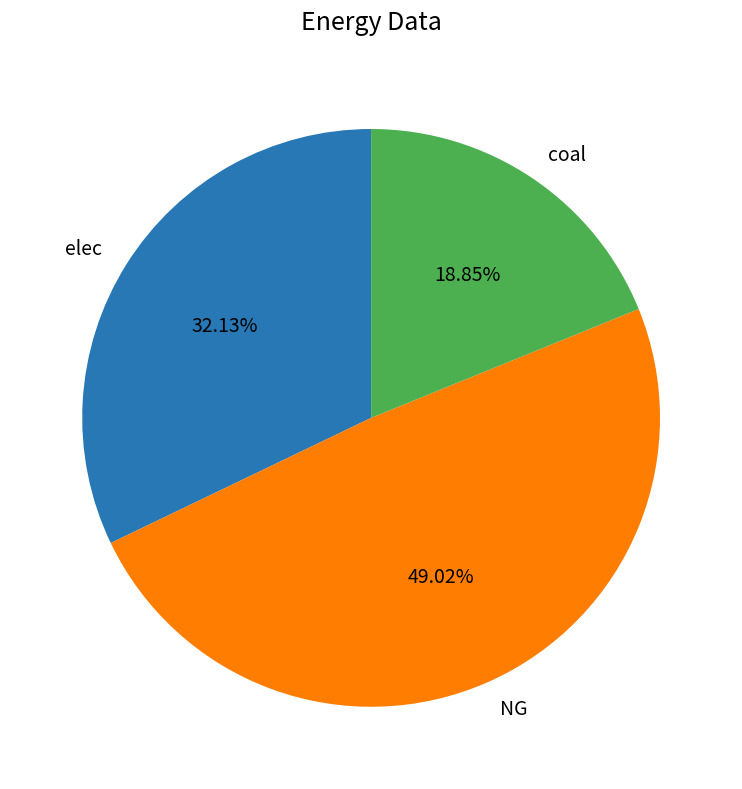

Does coal represent more than half of the total?

No